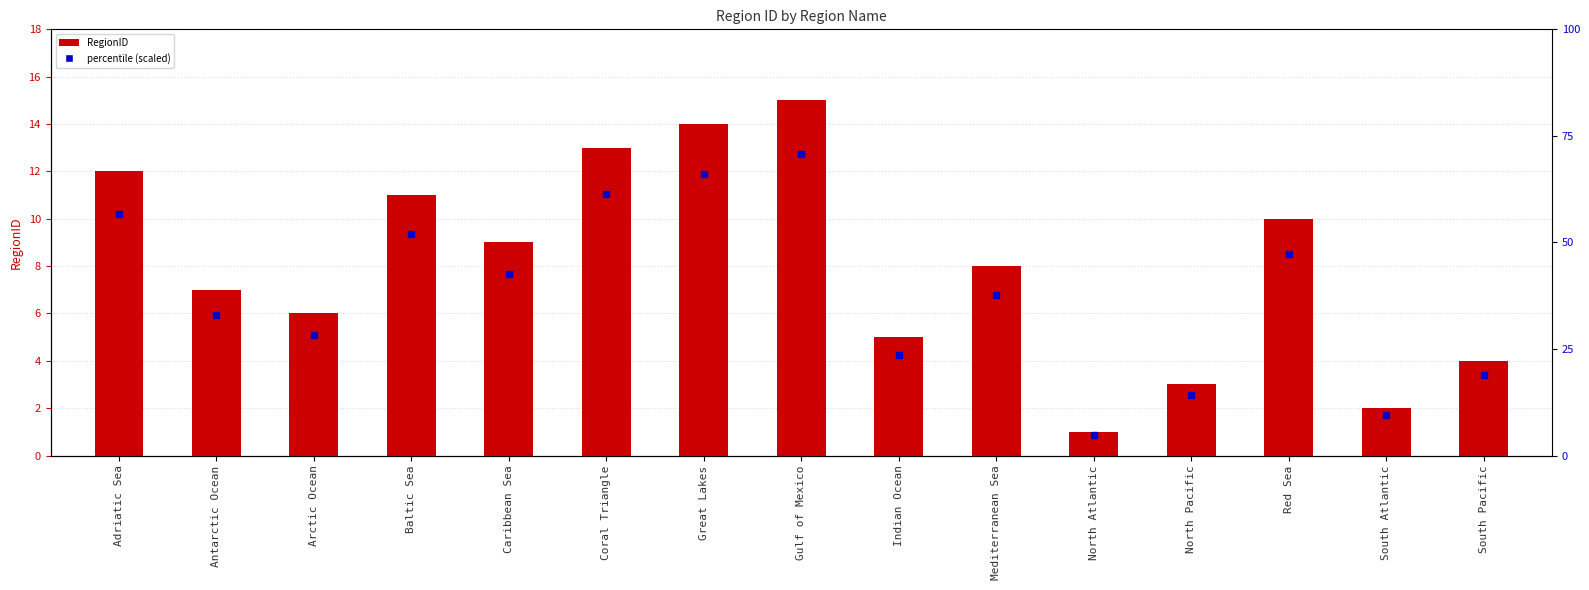

What is the change in value from Arctic Ocean to Baltic Sea?

+5